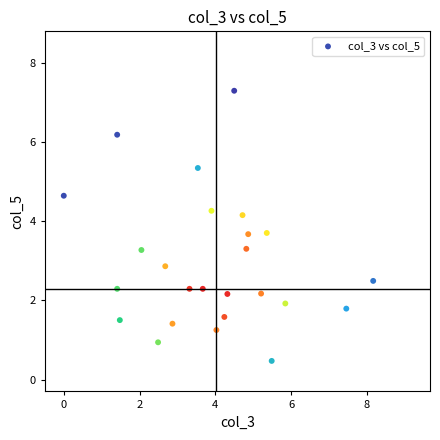

What Y value in the scatter plot is closest to 3?

2.9